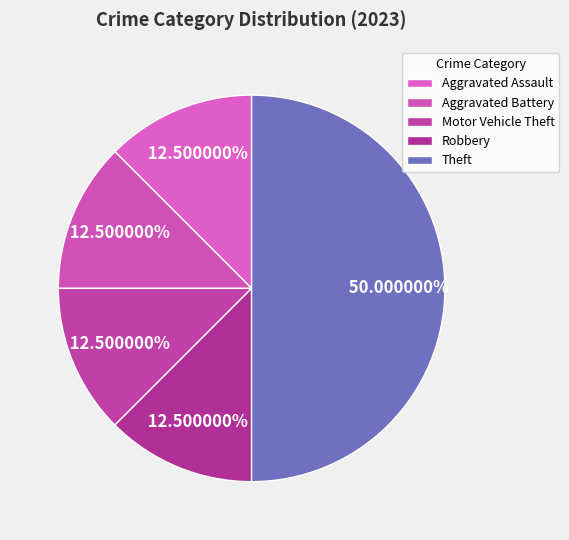

Combined, do Aggravated Assault and Theft account for over 50%?

Yes